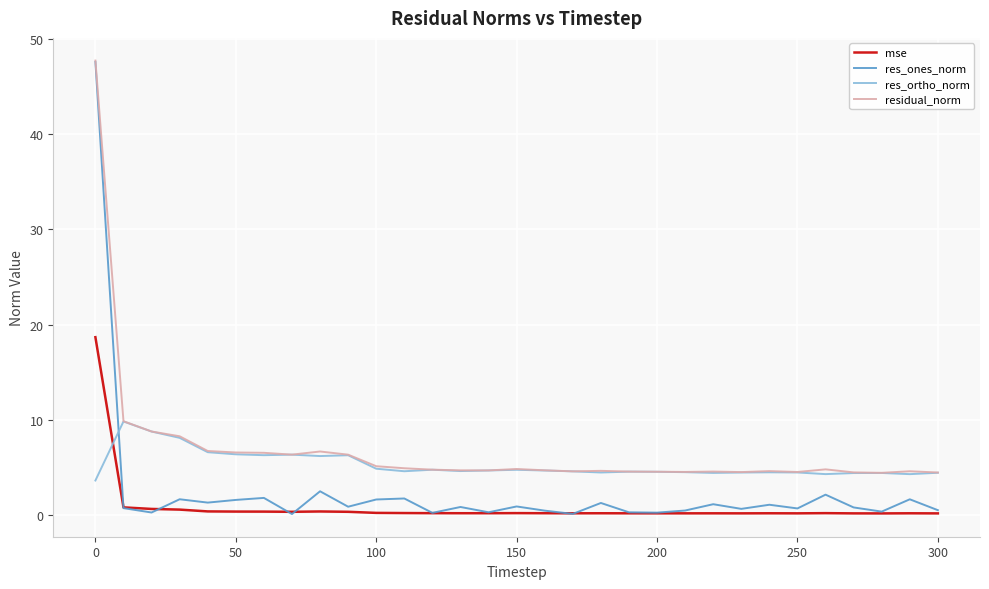

How many lines are shown in the chart?

4